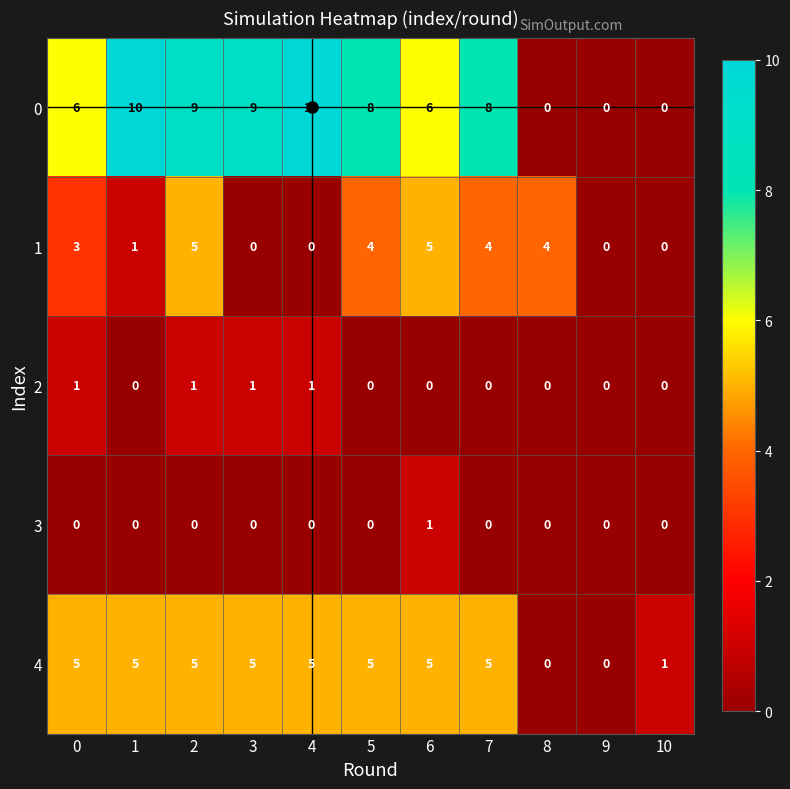

What is the difference between the highest and lowest values at 3?

9